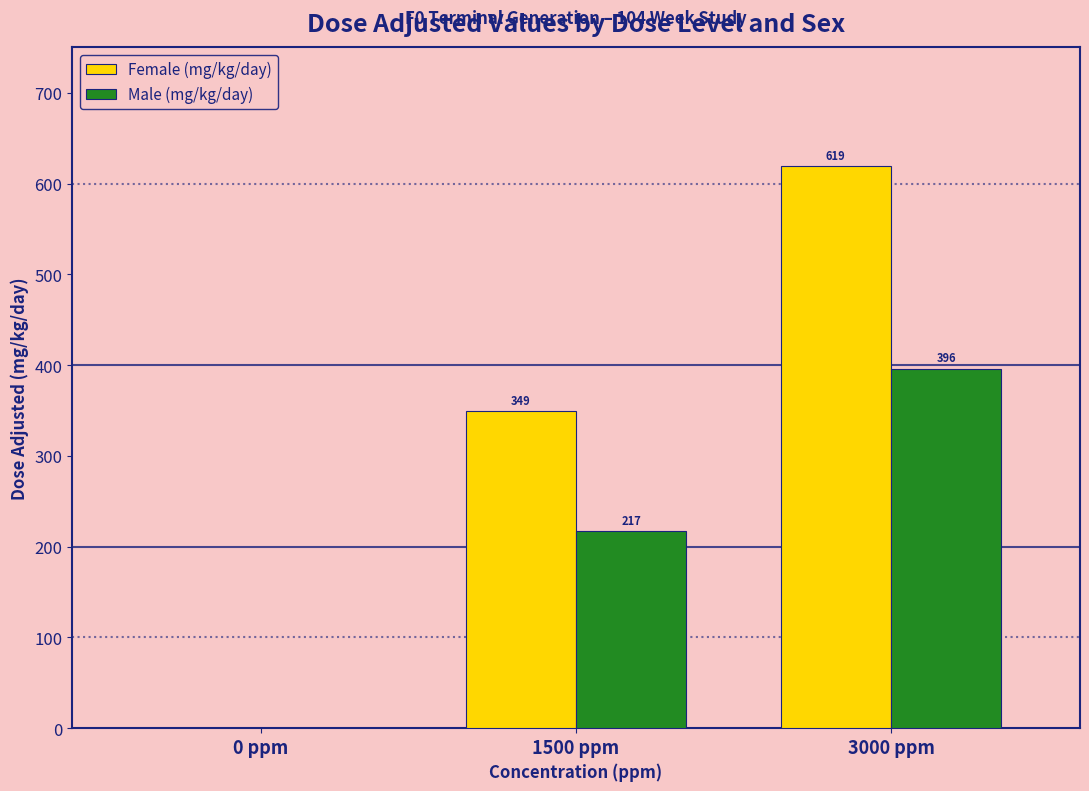

Between 1500 ppm and 3000 ppm, which series saw the biggest shift?

Female (mg/kg/day)